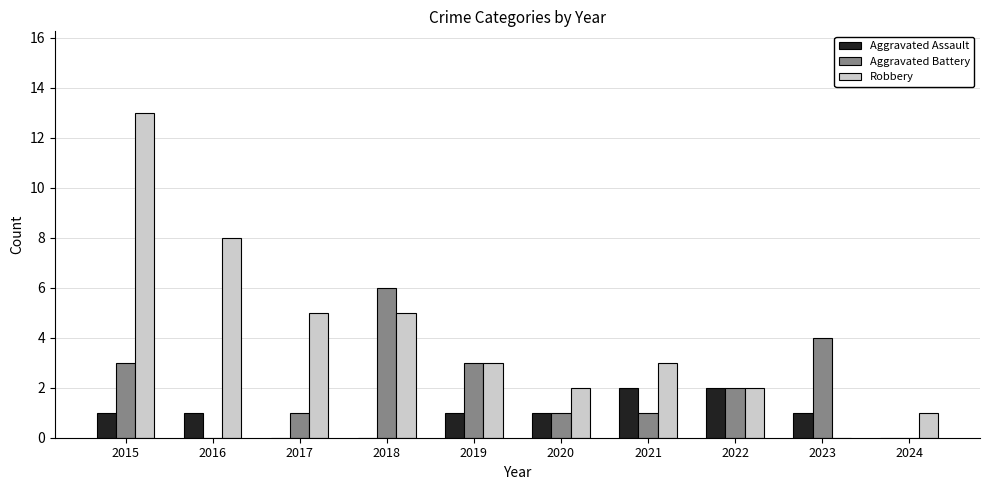

Is the value of Aggravated Battery at 2018 greater than the value of Aggravated Assault at 2020?

Yes